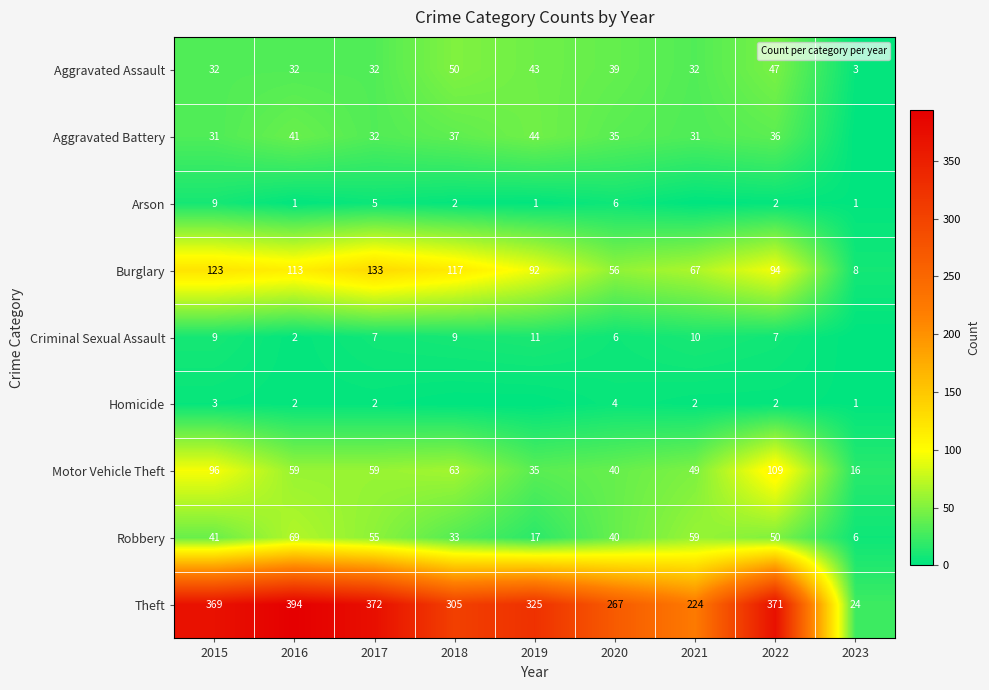

What is the sum of the Robbery values at 2018 and 2020?

73